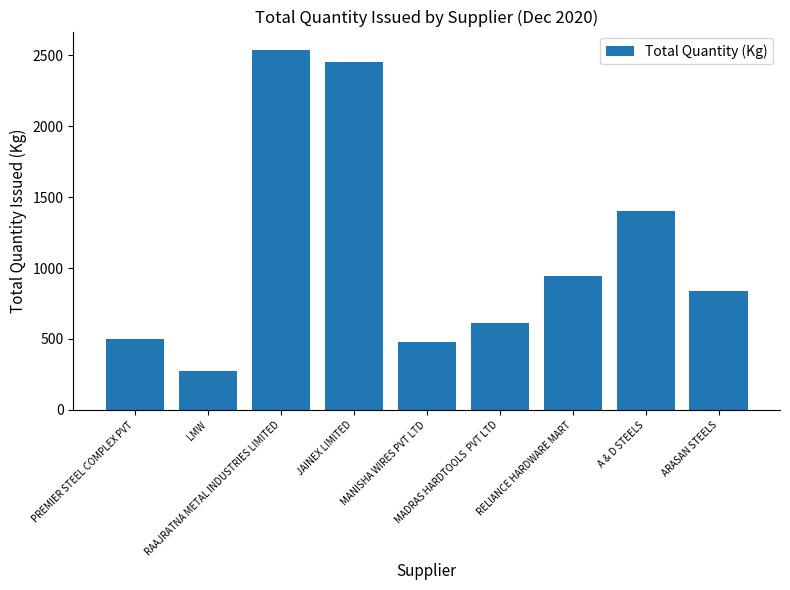

True or false: the data shows 581.9 at A & D STEELS.

False